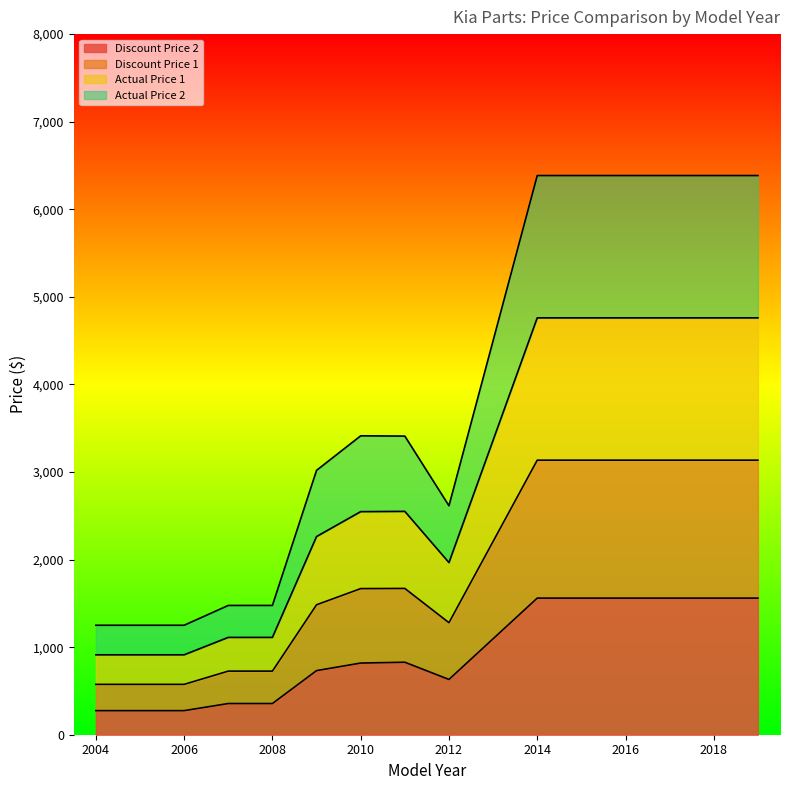

True or false: Discount Price 2 and Actual Price 2 intersect in this chart.

False